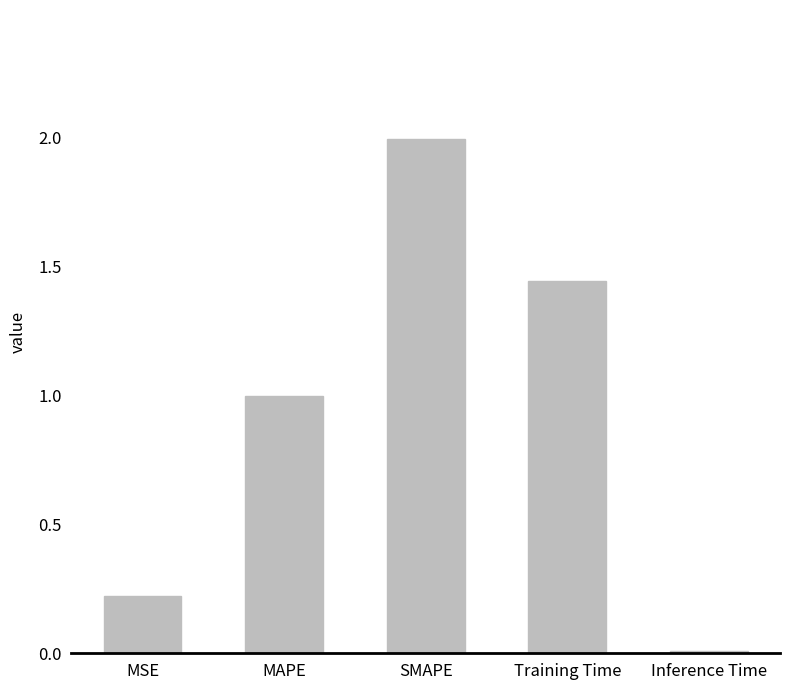

Which has a higher value, Training Time or SMAPE?

SMAPE